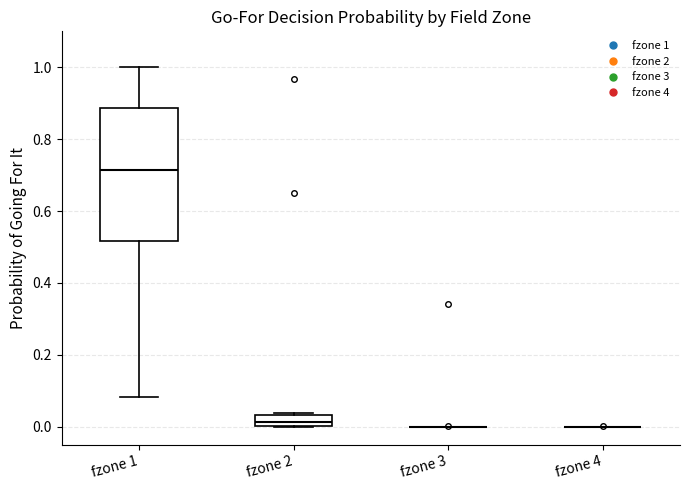

Reading left to right, transcribe this box plot: for each box, give where its median line is, the range the box spans, and where its two whiskers end, as read against the y-axis. The values are not printed on the chart, so give them approximately, as read against the axis.

fzone 1: median 0.72, box 0.52 to 0.88, whiskers 0.08 to 1.00
fzone 2: median 0.02, box 0.00 to 0.04, whiskers 0.00 to 0.04
fzone 3: box collapsed to a line at 0.00, whiskers 0.00 to 0.00
fzone 4: box collapsed to a line at 0.00, whiskers 0.00 to 0.00